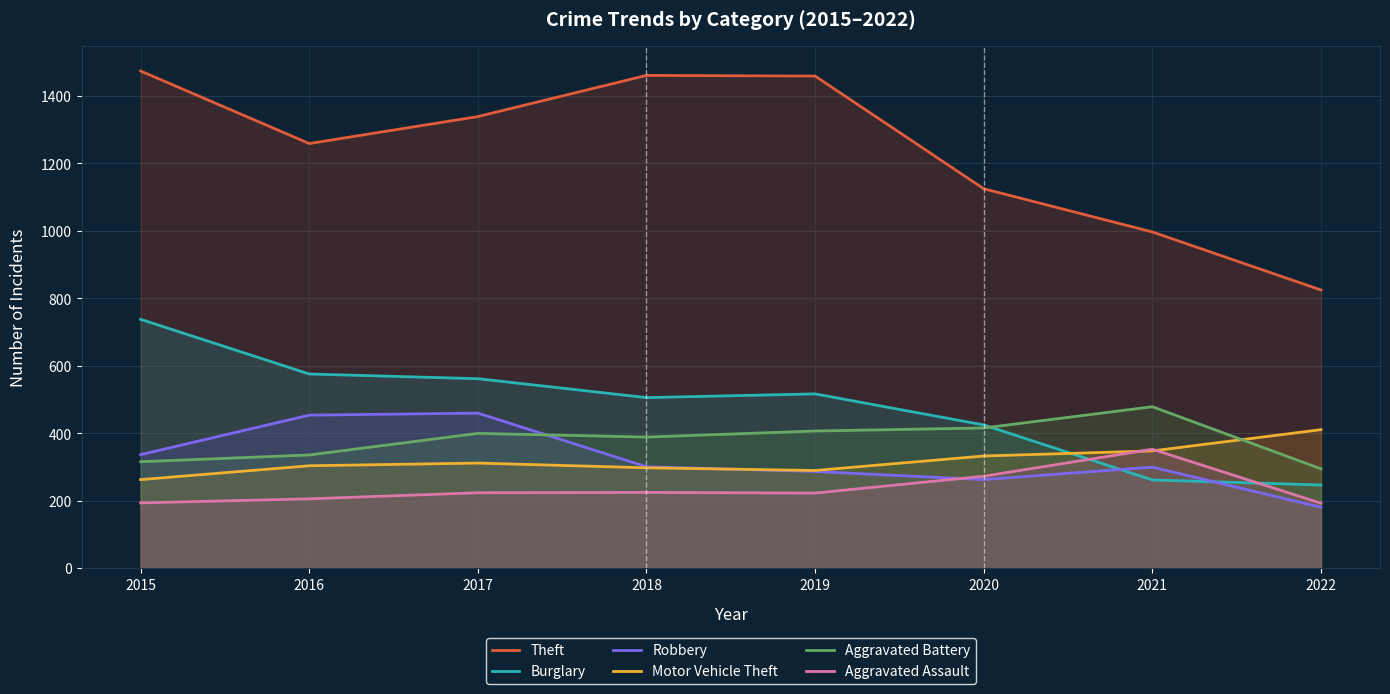

Which series has the largest range (max minus min)?

Theft